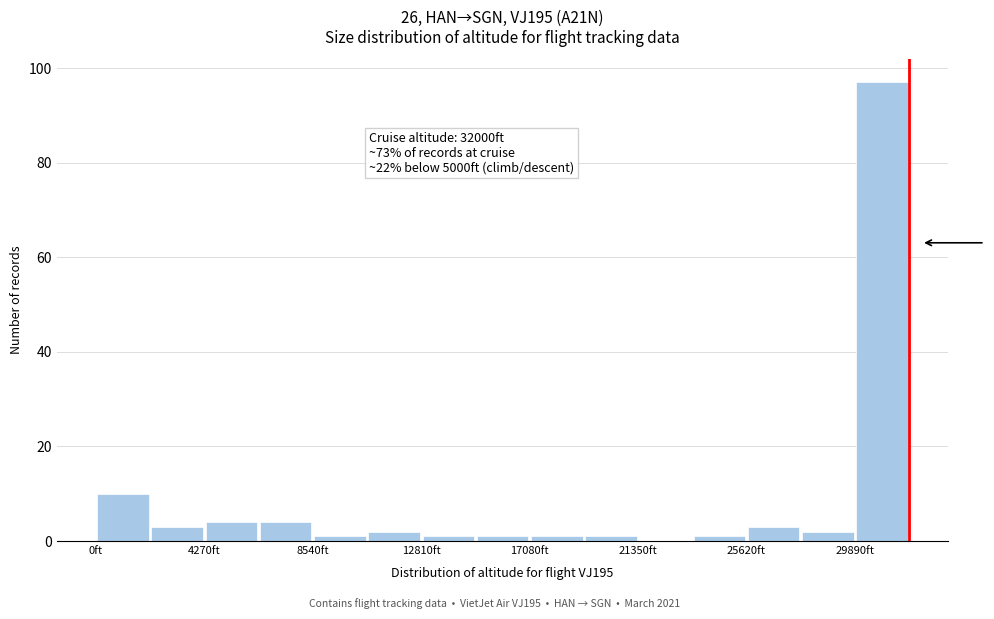

Over which range of the x-axis is the bar tallest?

30000 to 32000